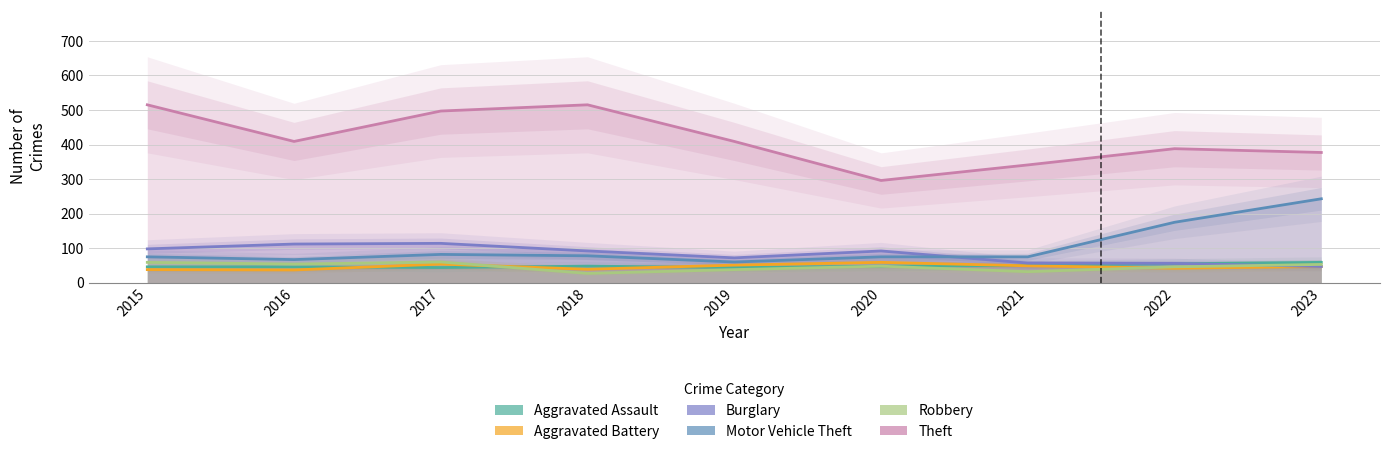

Does the chart have visible grid lines?

Yes